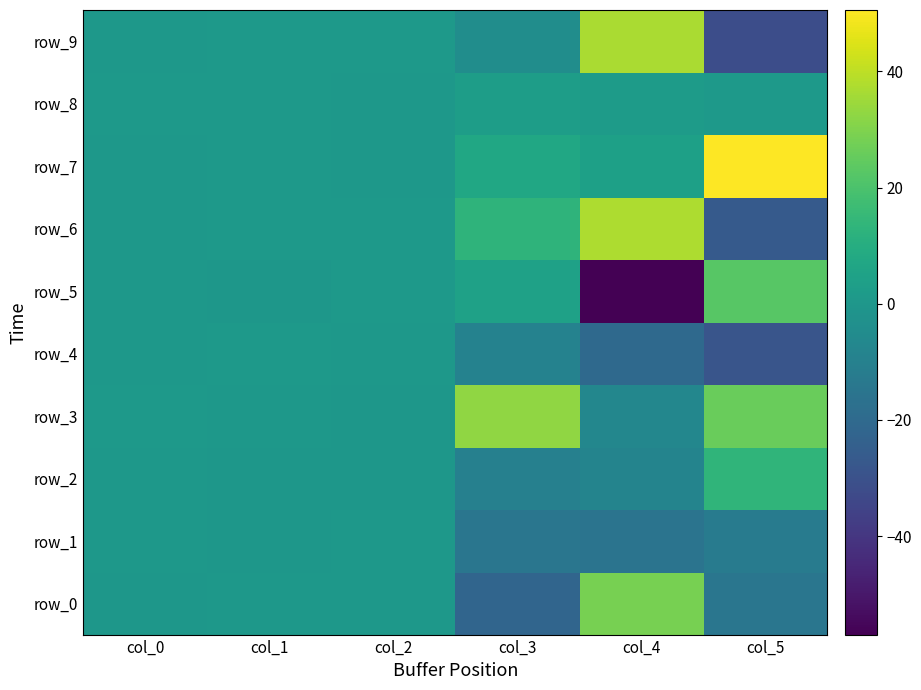

Which series has the largest total across all categories?

row_7